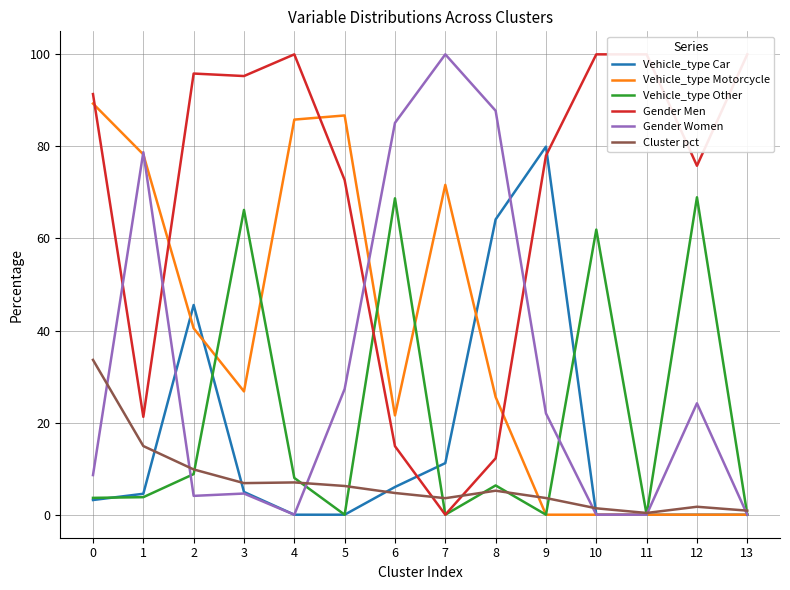

Reading right to left, transcribe all the data shown in this chart.

Vehicle_type Car: 13=0.0	12=0.0	11=0.0	10=0.0	9=80.0	8=64.1	7=11.2	6=6.0	5=0.0	4=0.0	3=4.9	2=45.5	1=4.5	0=3.2
Vehicle_type Motorcycle: 13=0.0	12=0.0	11=0.0	10=0.0	9=0.0	8=25.6	7=71.6	6=21.6	5=86.7	4=85.8	3=26.8	2=40.5	1=78.3	0=89.3
Vehicle_type Other: 13=0.0	12=68.9	11=0.0	10=61.9	9=0.0	8=6.4	7=0.0	6=68.7	5=0.0	4=8.0	3=66.2	2=8.8	1=3.8	0=3.7
Gender Men: 13=100.0	12=75.8	11=100.0	10=100.0	9=78.0	8=12.3	7=0.0	6=14.9	5=72.7	4=100.0	3=95.3	2=95.8	1=21.3	0=91.4
Gender Women: 13=0.0	12=24.2	11=0.0	10=0.0	9=22.0	8=87.7	7=100.0	6=85.1	5=27.3	4=0.0	3=4.6	2=4.1	1=78.7	0=8.6
Cluster pct: 13=0.9	12=1.7	11=0.4	10=1.4	9=3.6	8=5.2	7=3.6	6=4.7	5=6.2	4=7.0	3=6.9	2=9.8	1=14.9	0=33.6